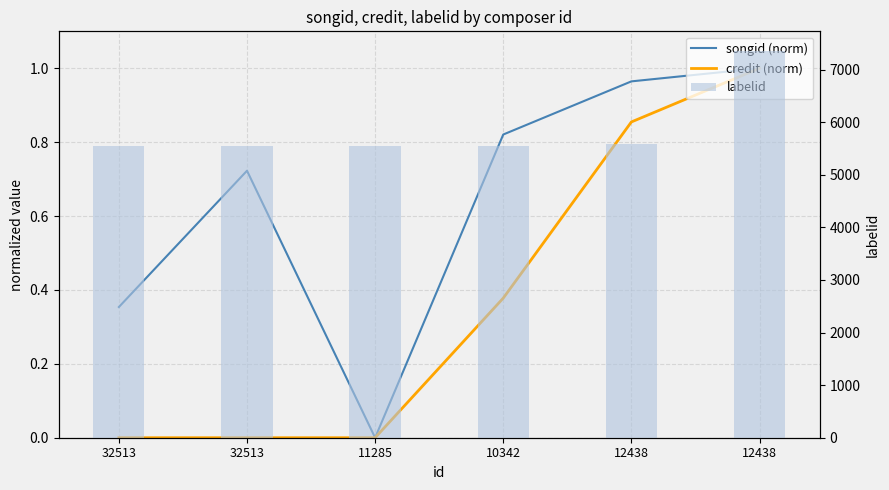

At which label is labelid closest to 6454?

12438